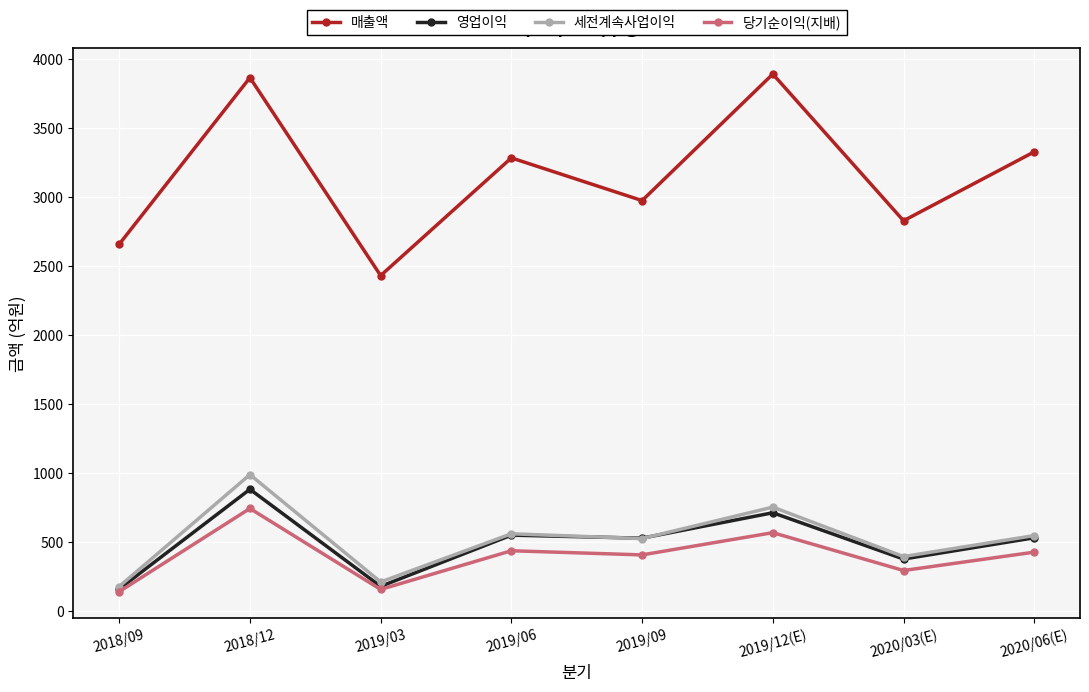

Rank the series at 2019/12(E) from highest to lowest value.

매출액, 세전계속사업이익, 영업이익, 당기순이익(지배)